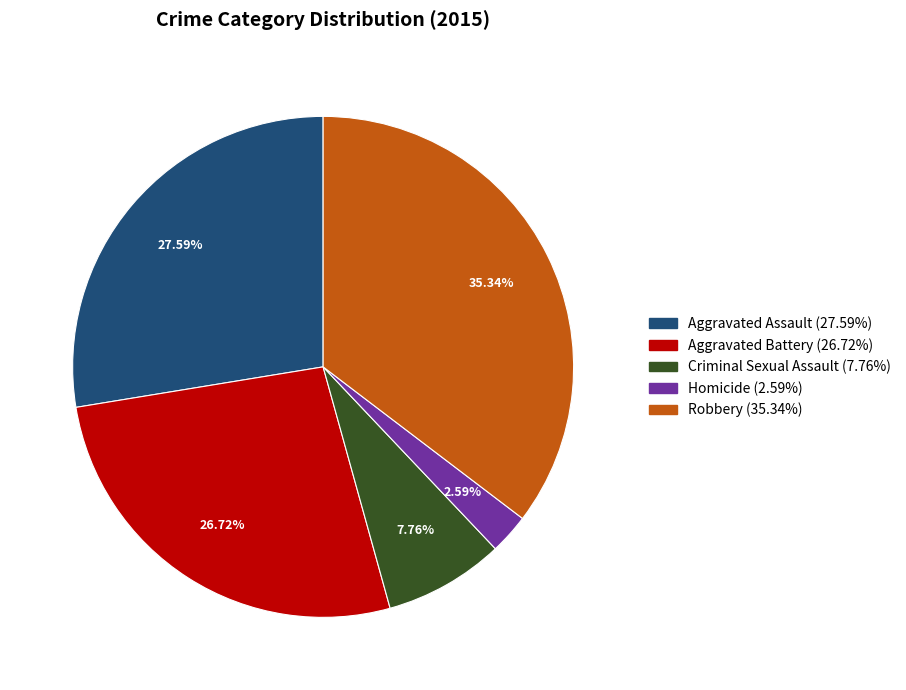

To the nearest percent, what is the average slice percentage?

20%